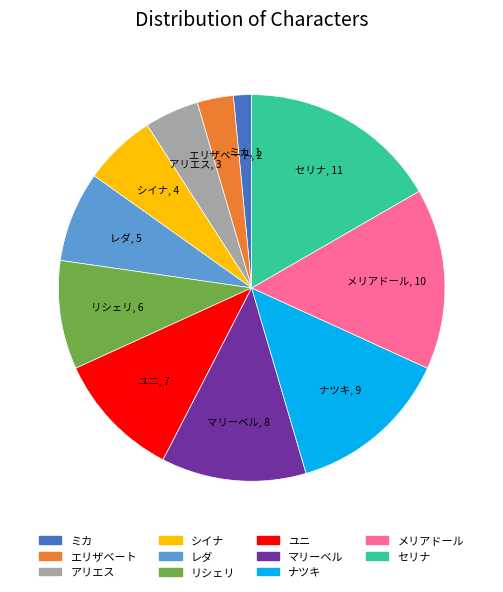

The シイナ slice represents 6% of the pie. True or false?

True